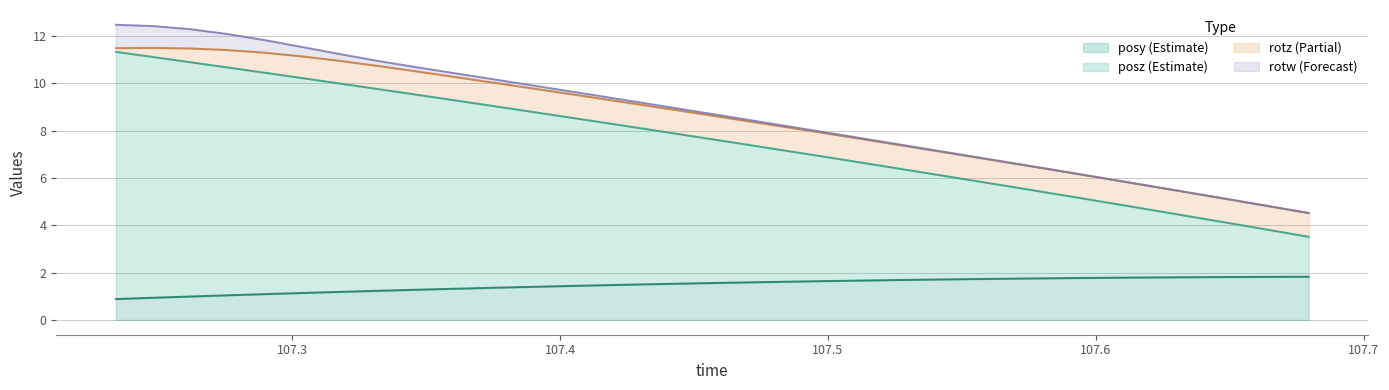

How many lines are shown in the chart?

4